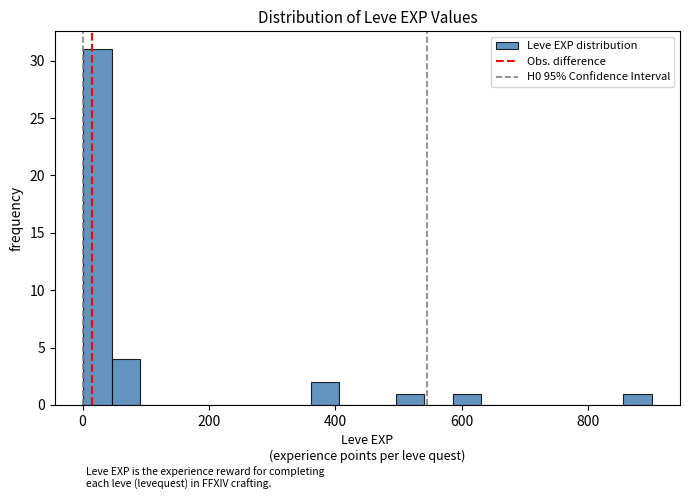

Around what value on the x-axis is the tallest bar? Give the approximate position of its centre, as read against the axis.

20